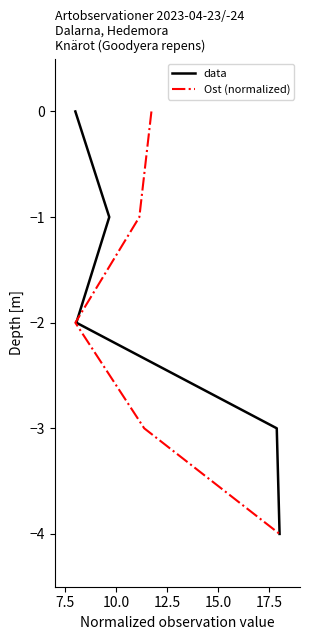

Is the value of data at 7.5 greater than the value of Ost (normalized) at 10.0?

Yes